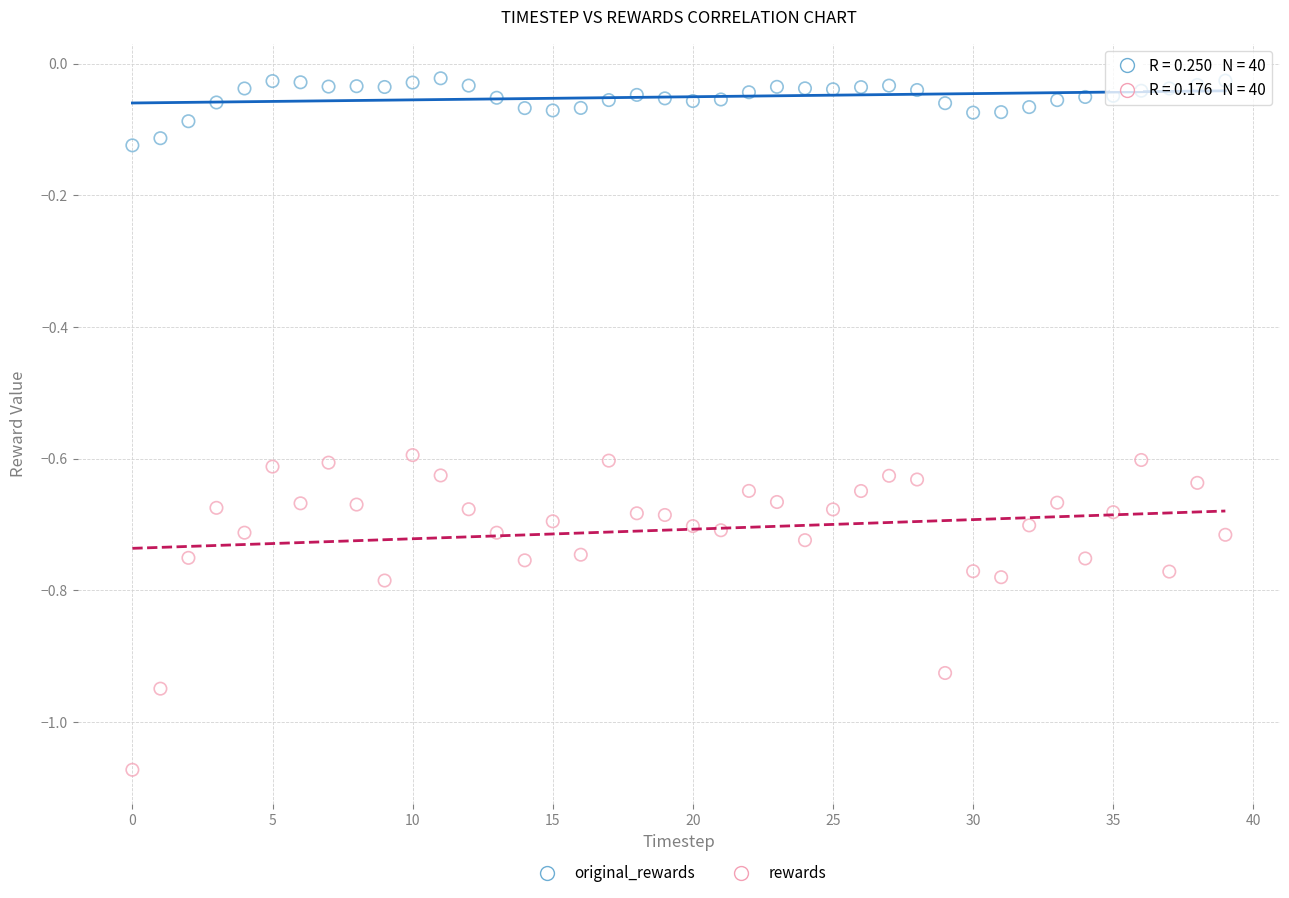

Which series reaches the minimum Y coordinate?

rewards